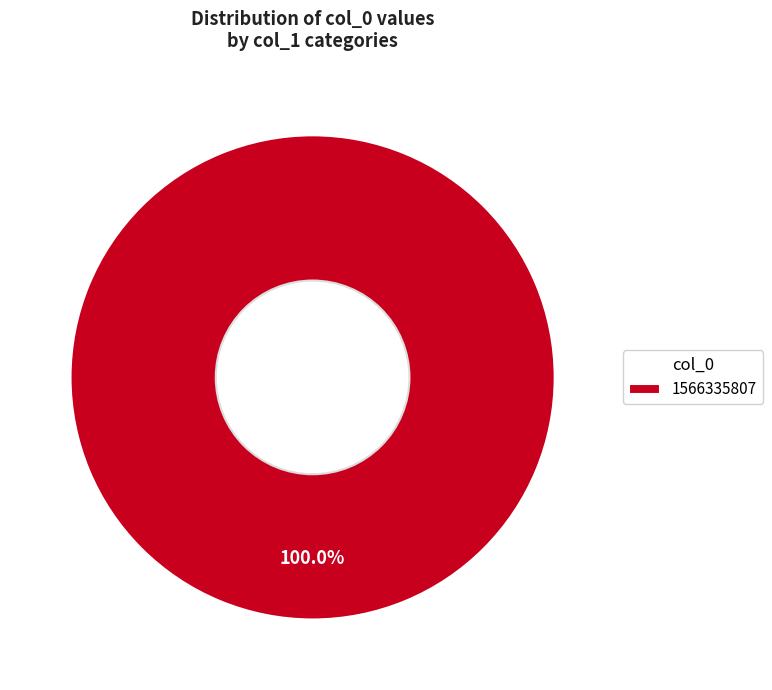

Rank the categories by value from lowest to highest.

1566335807